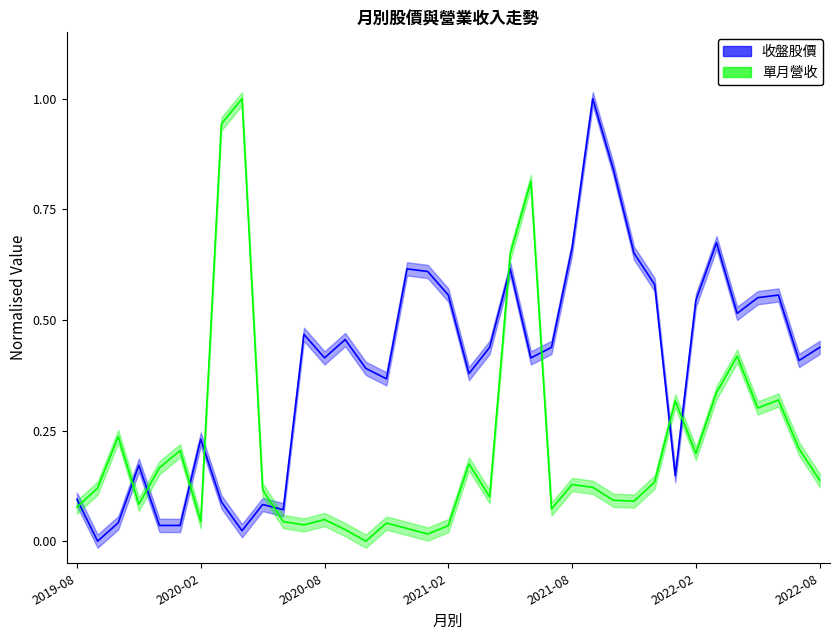

At 2022-07, list the series in order from largest to smallest.

收盤, 單月營收